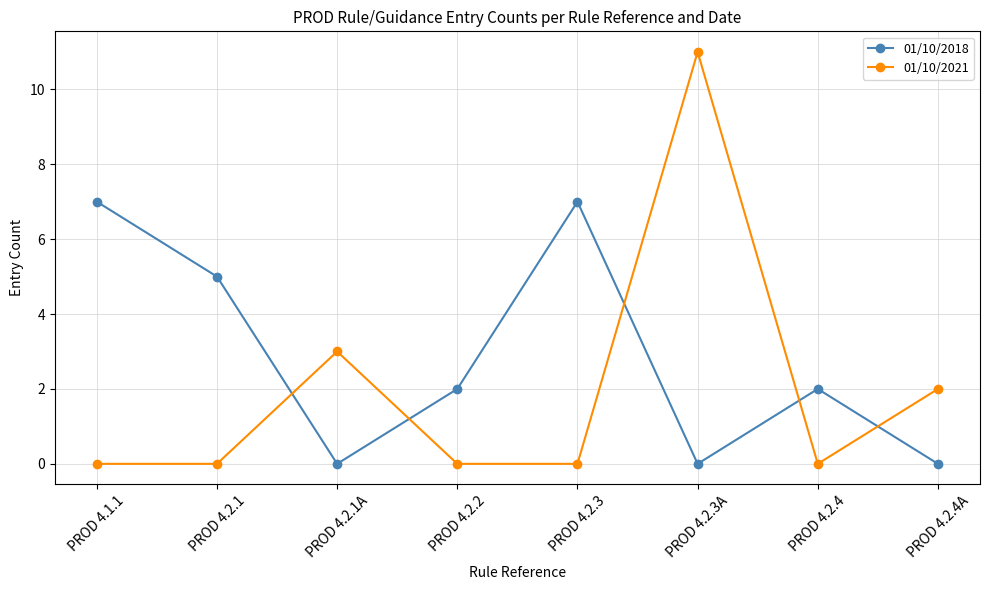

What is the sum of all 01/10/2018 values?

23